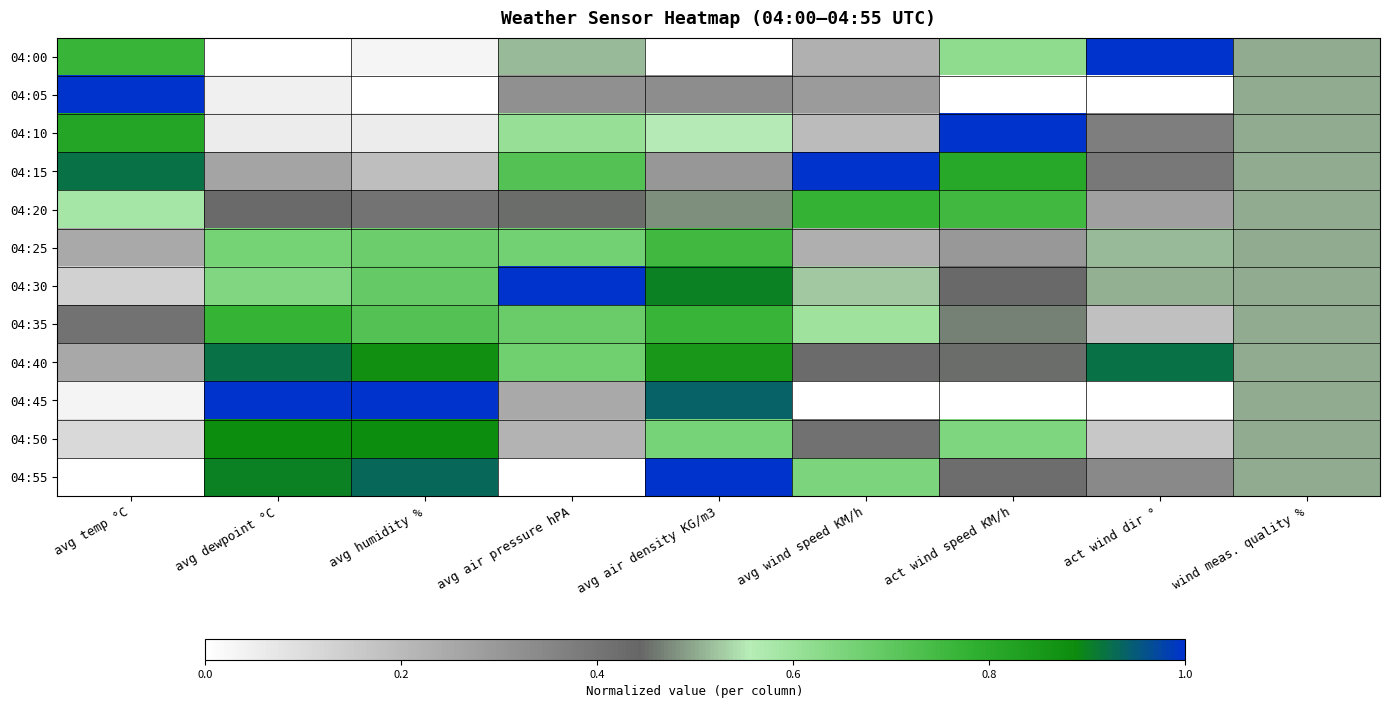

Rank the series at act wind speed KM/h from highest to lowest value.

04:10, 04:15, 04:20, 04:50, 04:00, 04:35, 04:40, 04:30, 04:55, 04:25, 04:05, 04:45